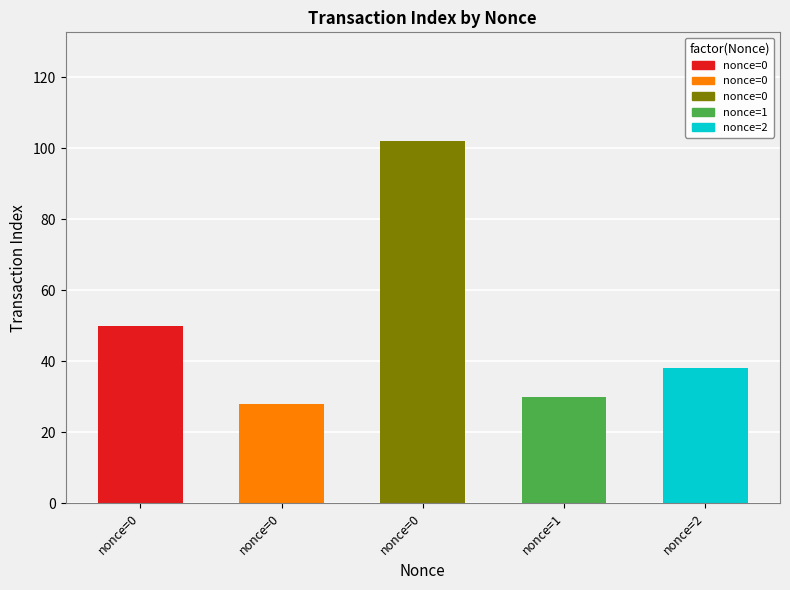

How many bars are there in total?

5